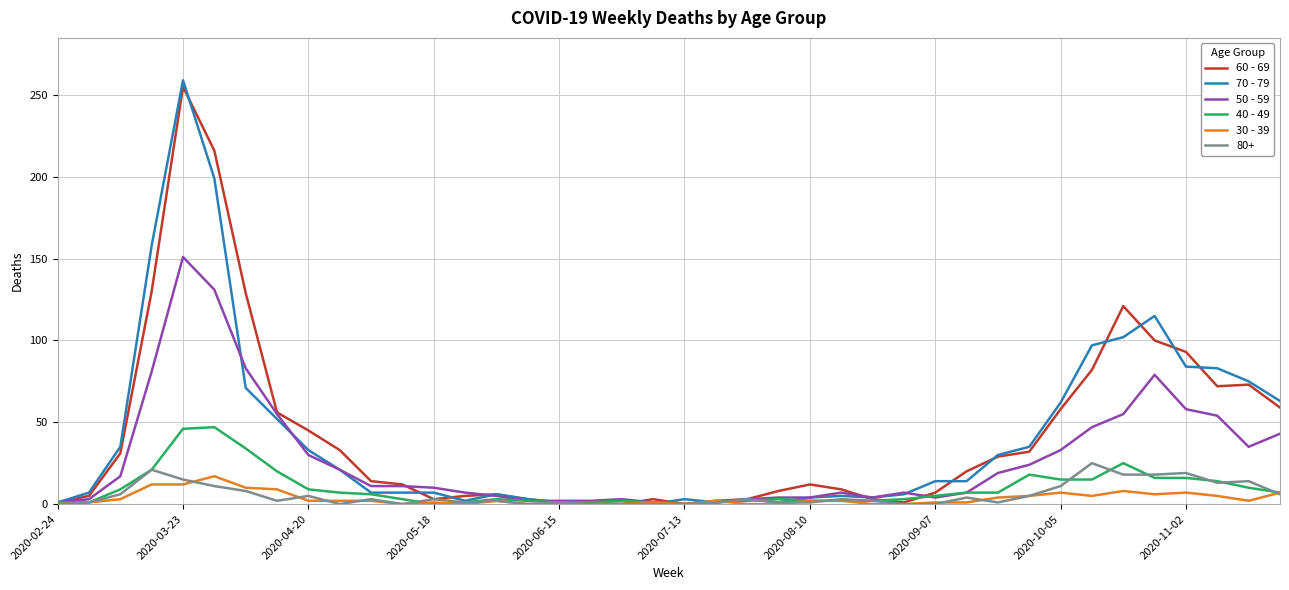

Does the chart display data point markers on the line(s)?

No